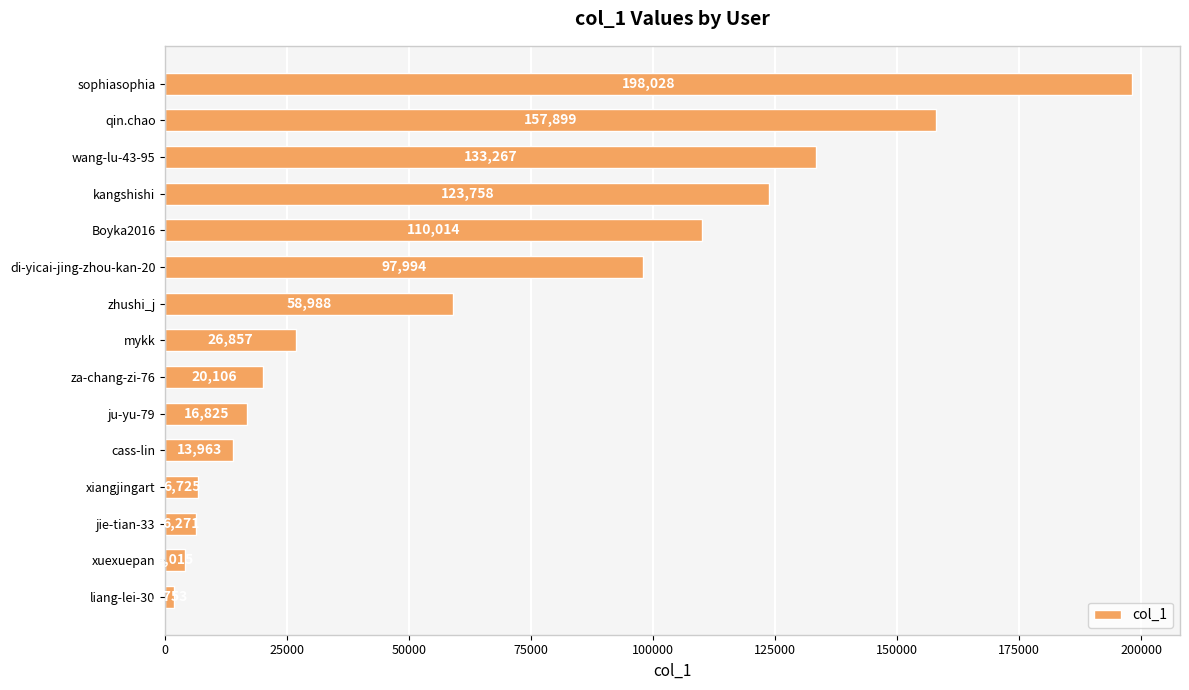

List the labels in order of value, largest first.

sophiasophia, qin.chao, wang-lu-43-95, kangshishi, Boyka2016, di-yicai-jing-zhou-kan-20, zhushi_j, mykk, za-chang-zi-76, ju-yu-79, cass-lin, xiangjingart, jie-tian-33, xuexuepan, liang-lei-30